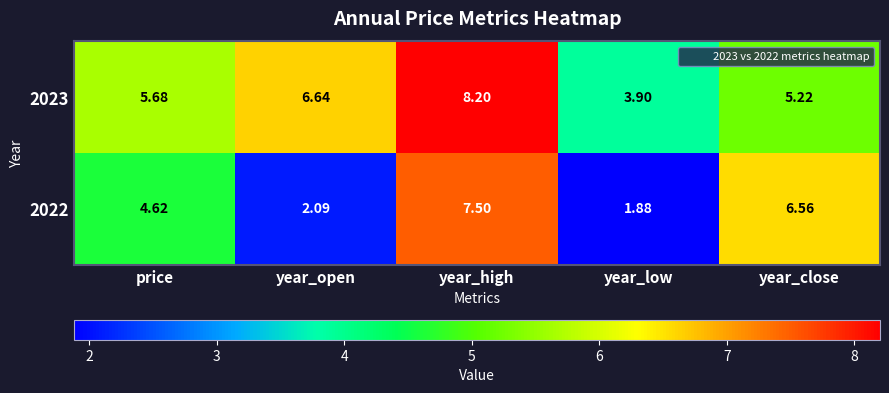

Count the number of data series in this chart.

2